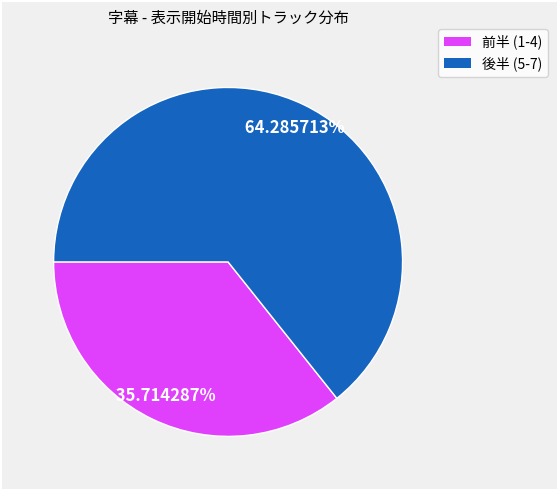

To the nearest percent, what is the average slice percentage?

50%